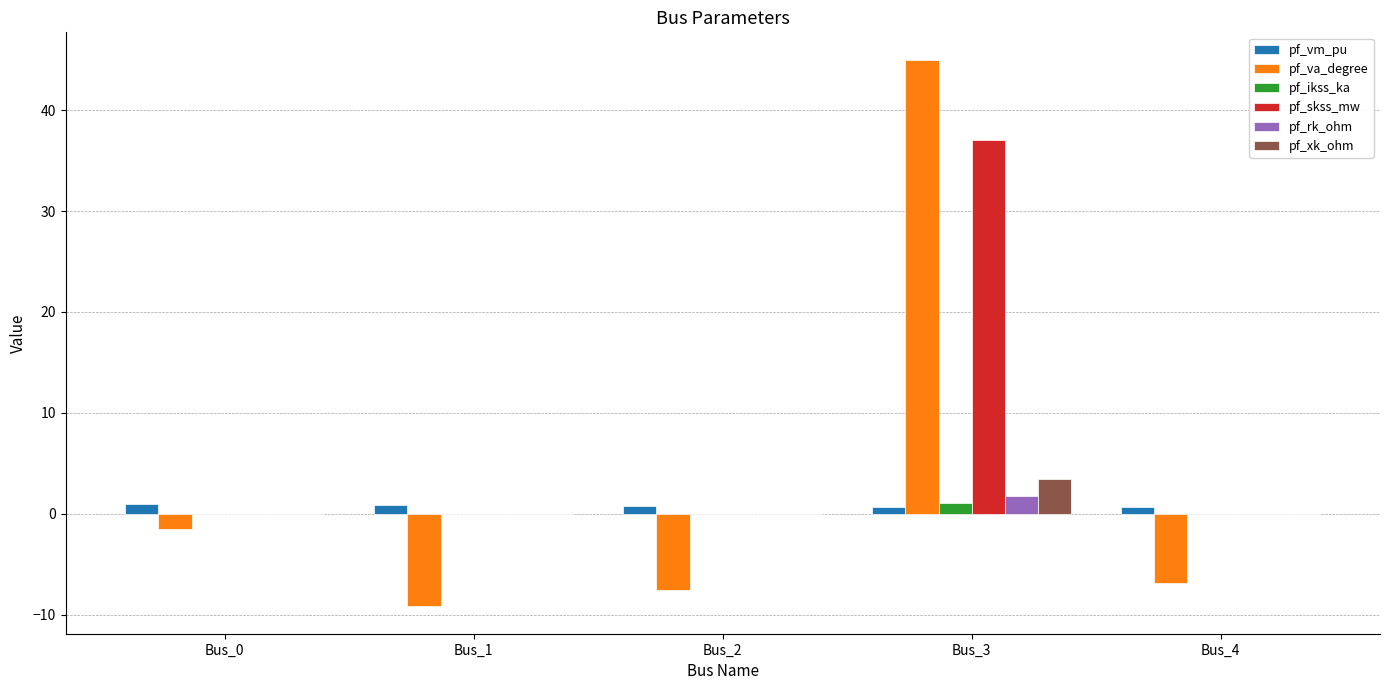

Are the bars grouped side by side (vs. stacked)?

Yes